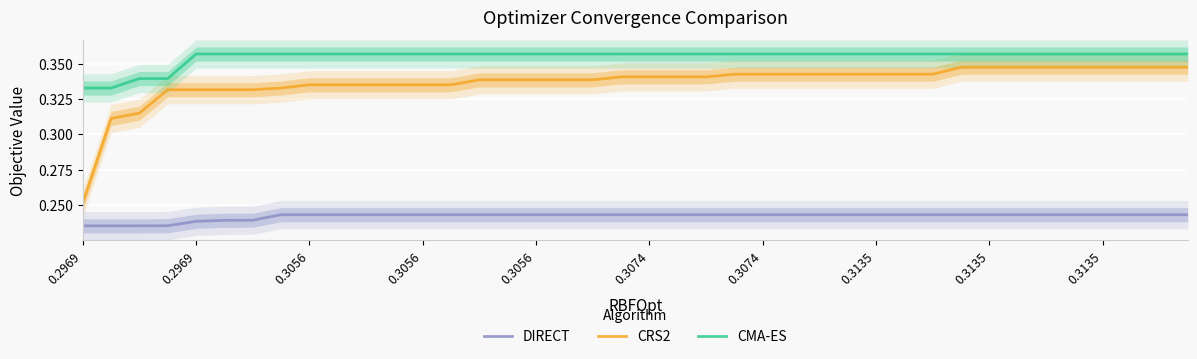

True or false: CRS2 and CMA-ES intersect in this chart.

False